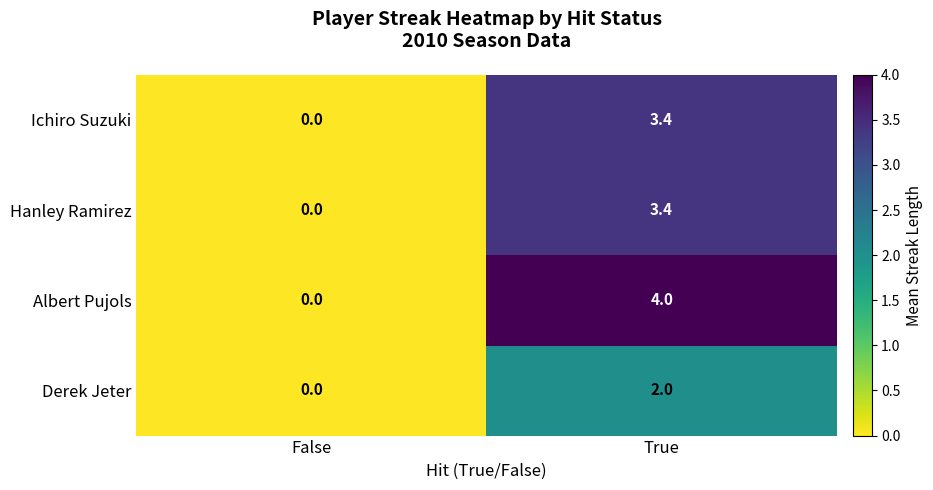

Reading left to right, list all the values displayed in this chart.

Ichiro Suzuki: False=0.0	True=3.4
Hanley Ramirez: False=0.0	True=3.4
Albert Pujols: False=0.0	True=4.0
Derek Jeter: False=0.0	True=2.0